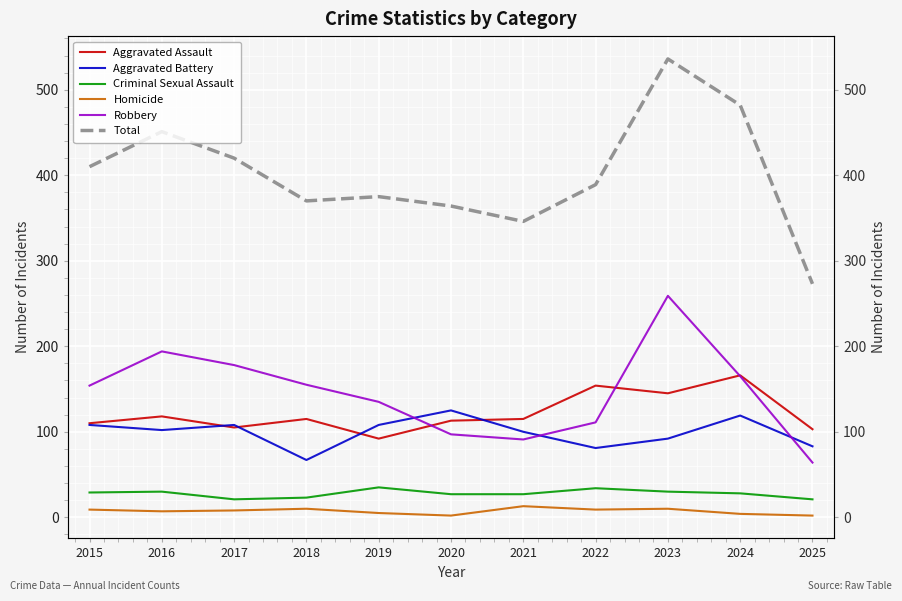

True or false: Aggravated Assault and Criminal Sexual Assault intersect in this chart.

False